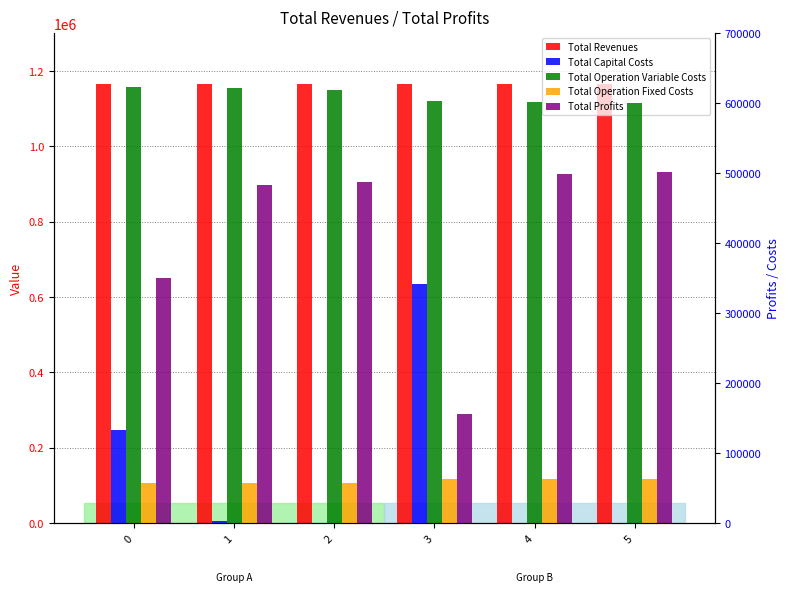

How many data points does each series have?

6